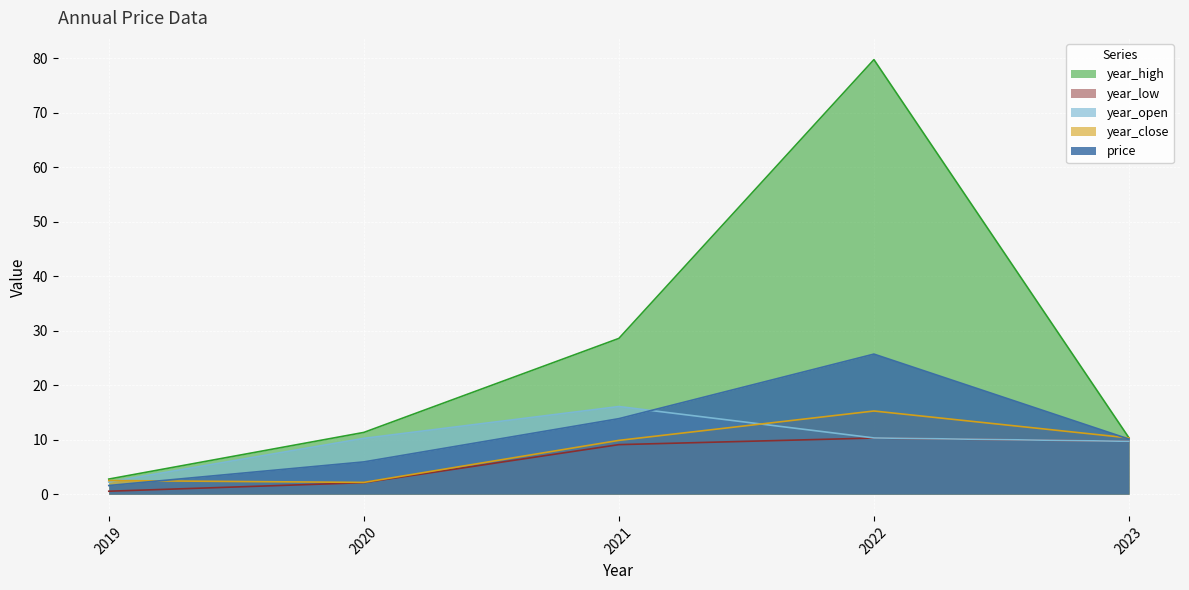

True or false: year_high and year_open cross at least once.

False